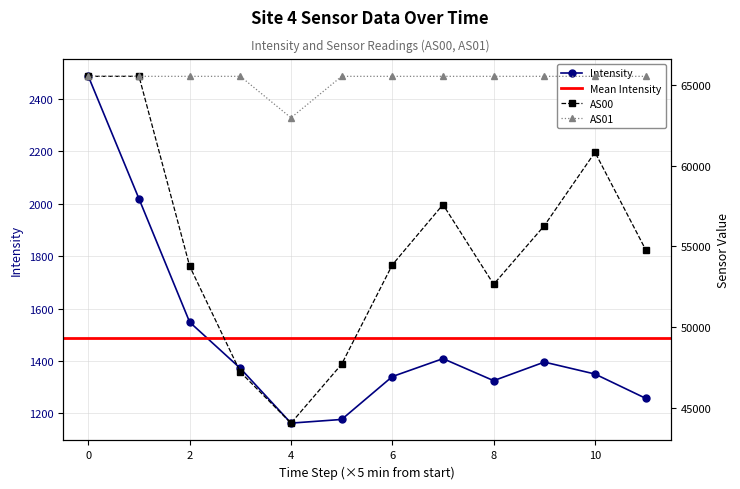

True or false: AS01 has a value of 31830.8 at 2.

False